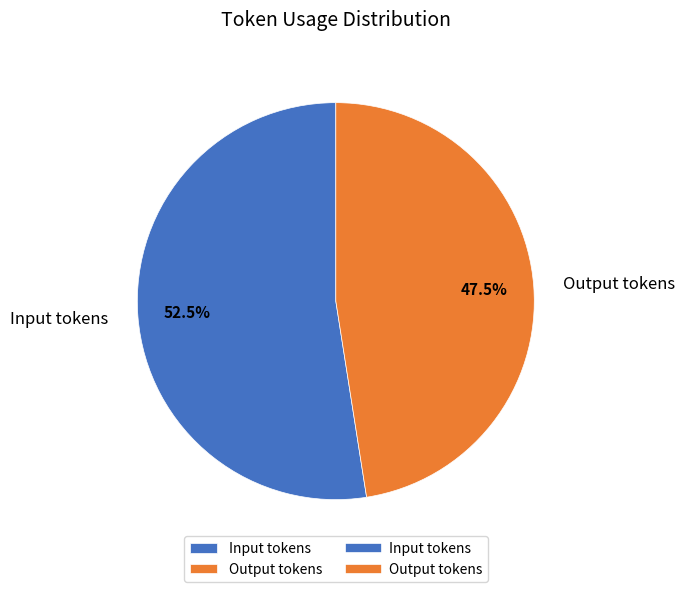

What is the ratio of the value at Output tokens to the value at Input tokens?

0.9